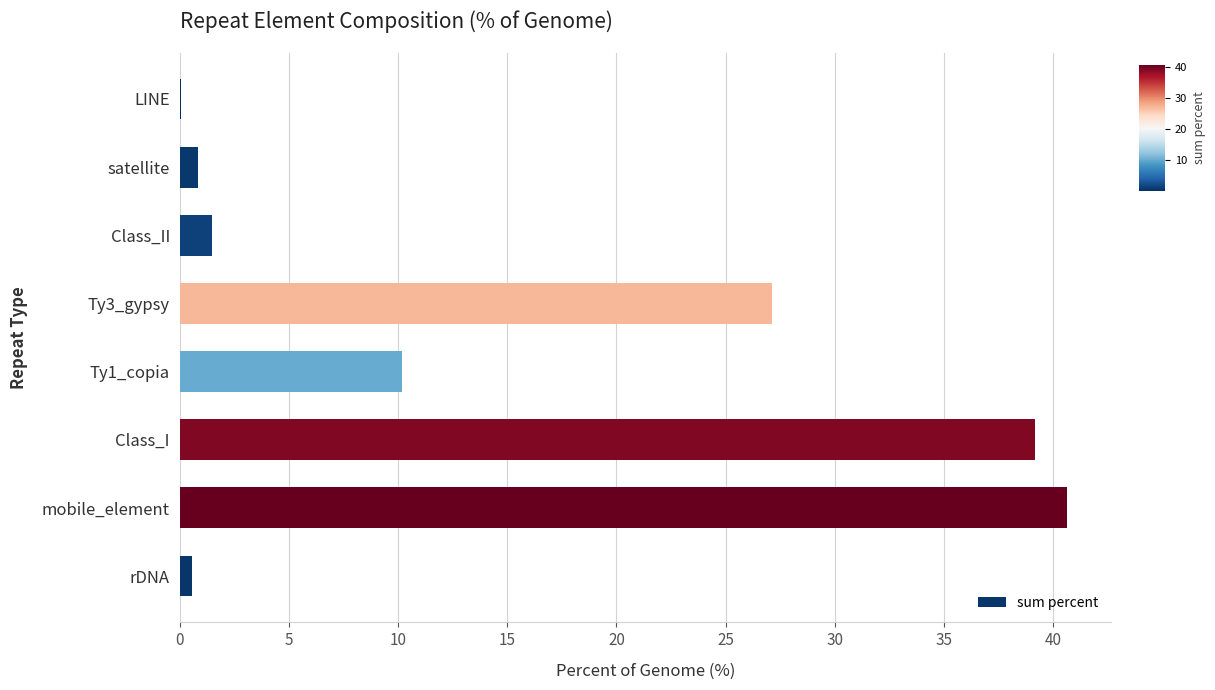

What is the sum of all values?

120.0